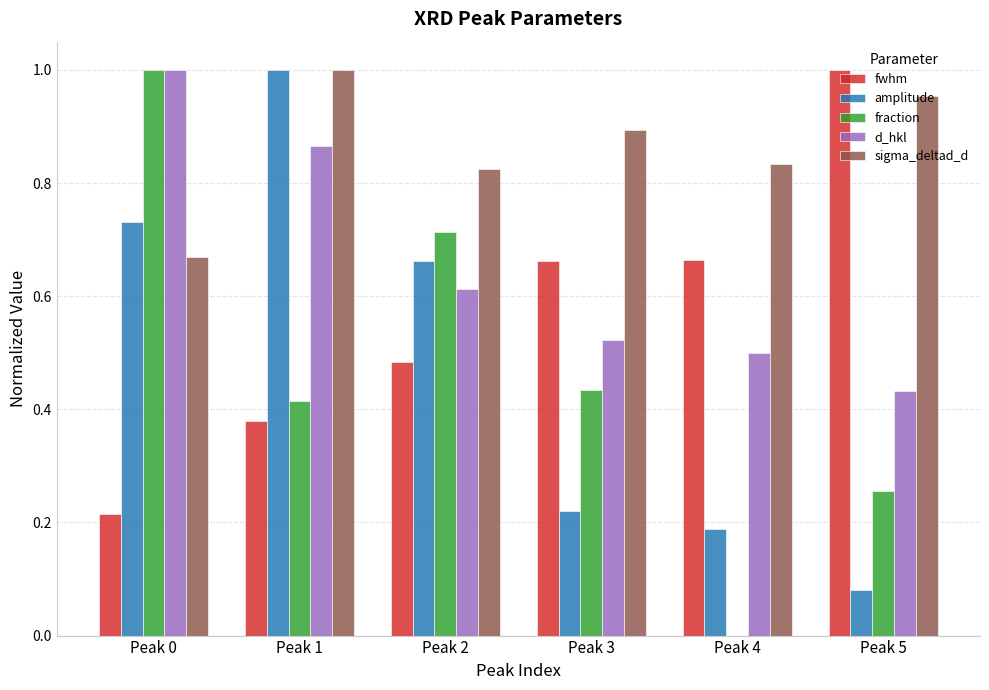

Is it true that d_hkl equals 1.2 at Peak 1?

False